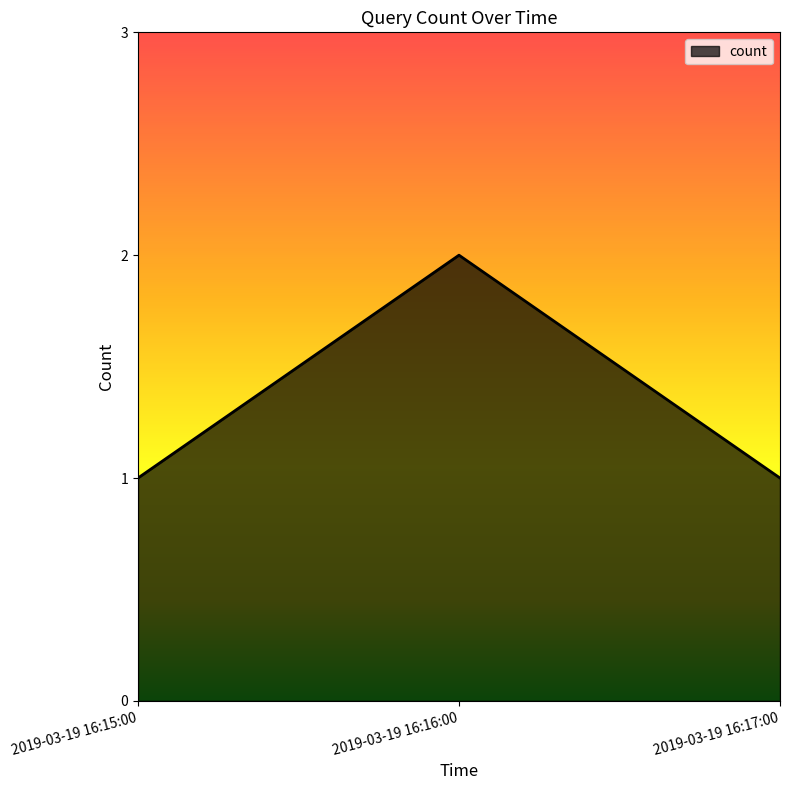

True or false: the data shows 1 at 2019-03-19 16:15:00.

True